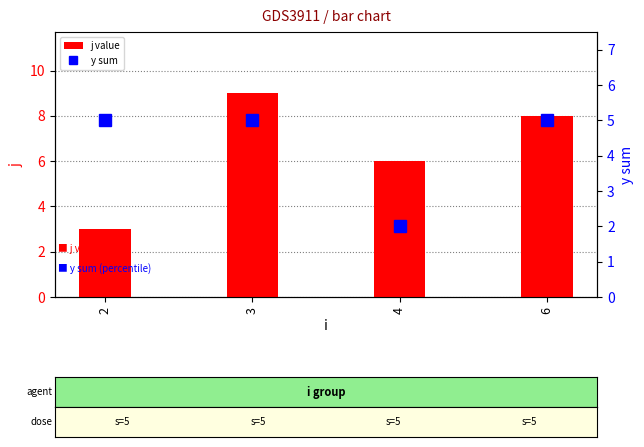

Is it true that y sum equals 3 at 6?

False